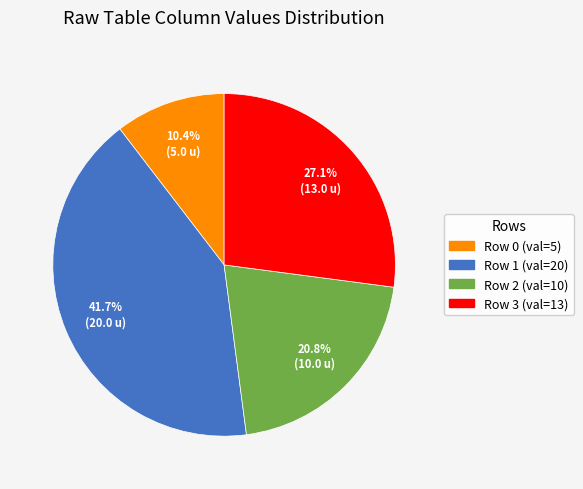

Is there a majority slice in this chart?

No